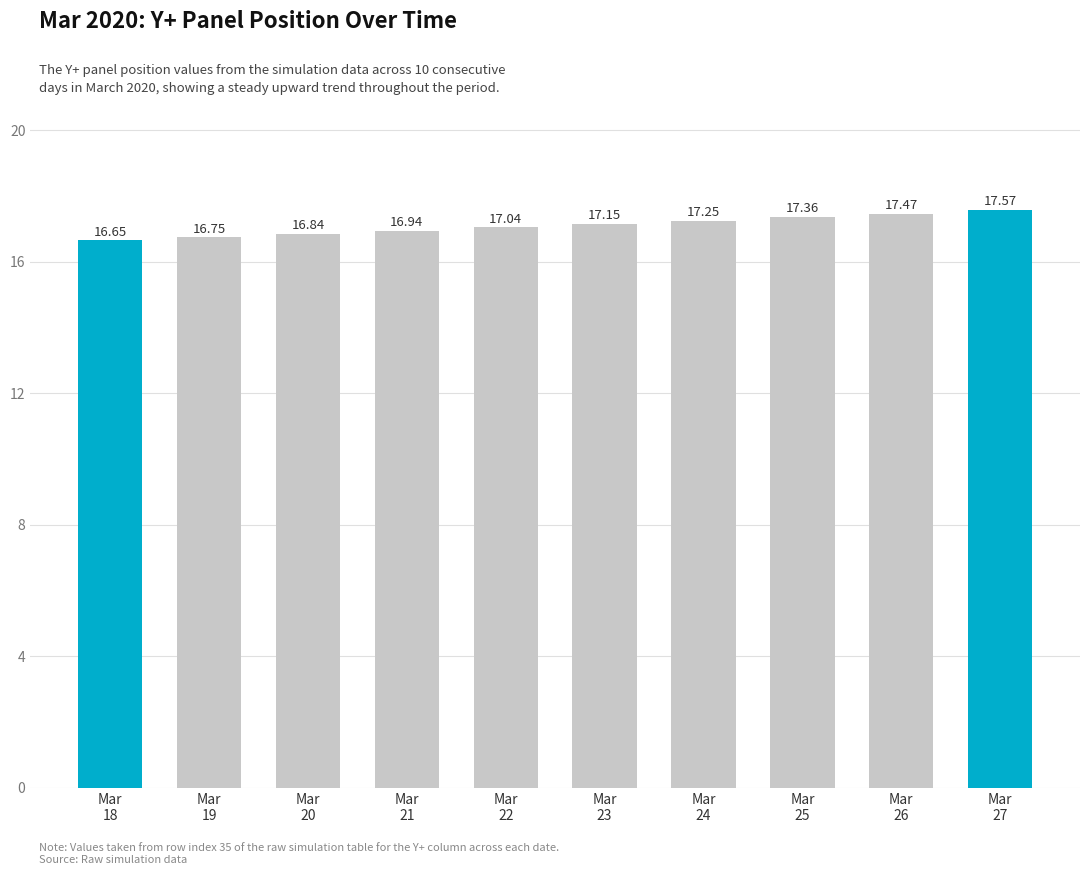

Approximately how many times larger is the value at Mar
18 compared to Mar
24?

1.0